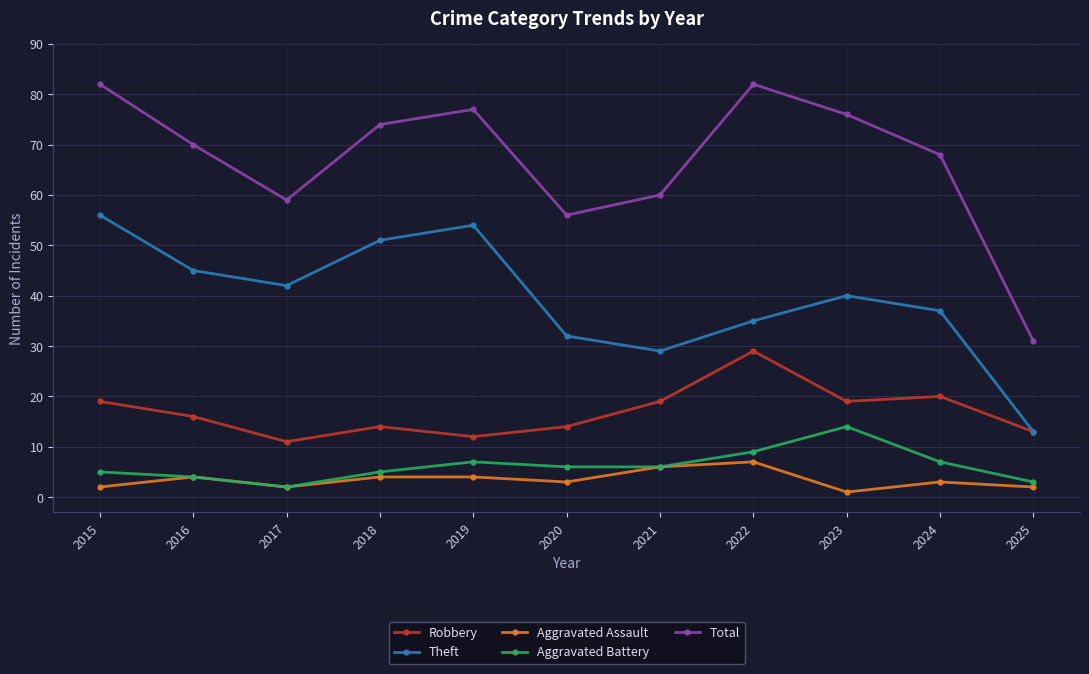

In Total, how many points are lower than both neighbors (excluding endpoints)?

2